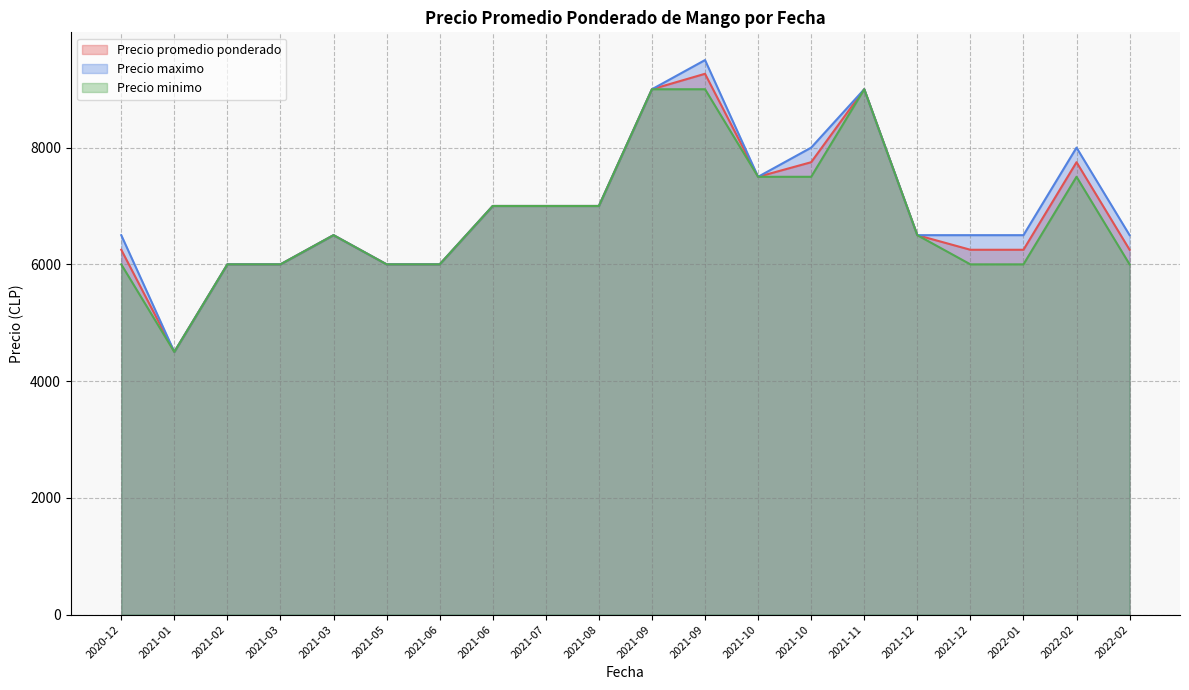

What is the approximate value of Precio promedio ponderado at 2022-02, to the nearest 10?

6250